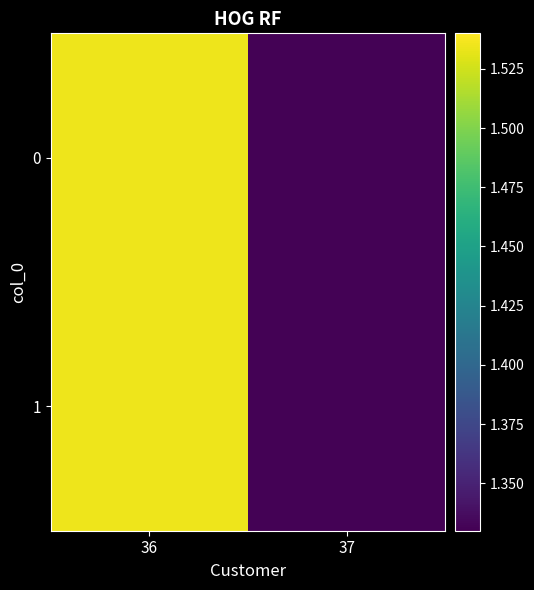

Between 36 and 37, which is larger?

36